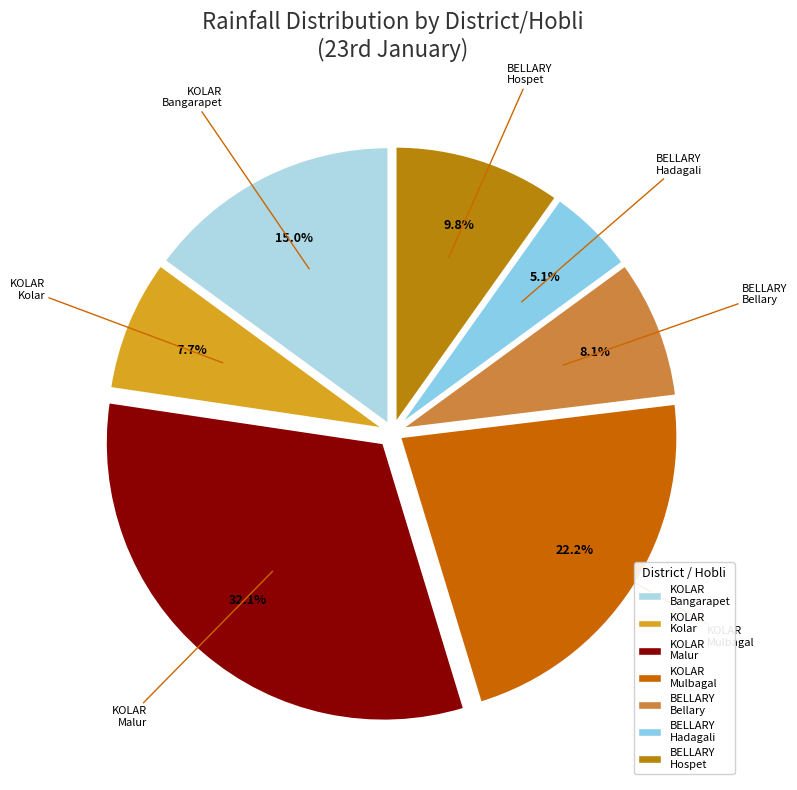

Is there any slice that represents more than half of the pie?

No